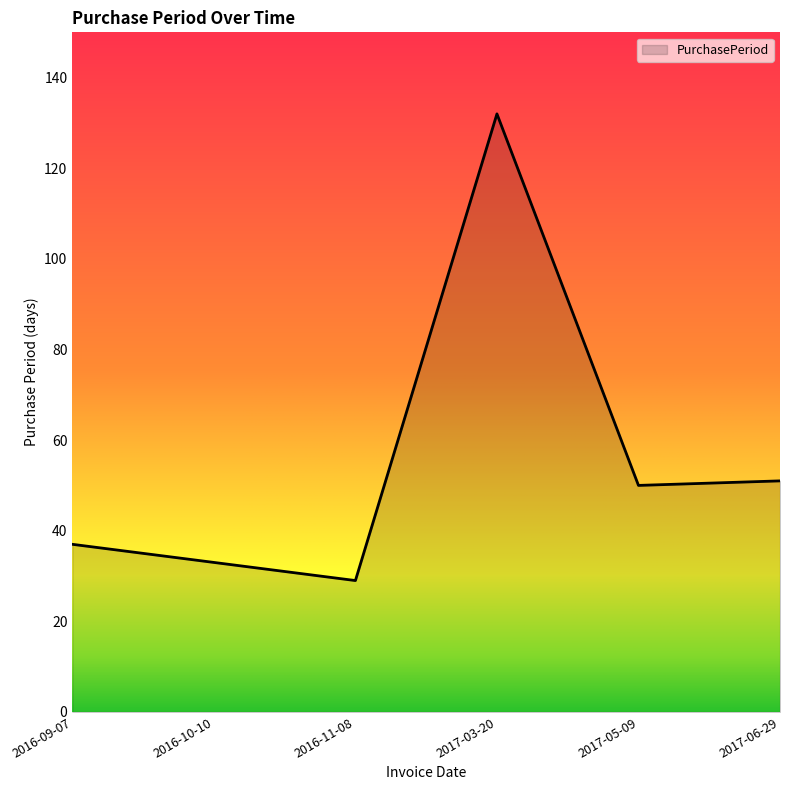

What position from the left is 2017-06-29?

6